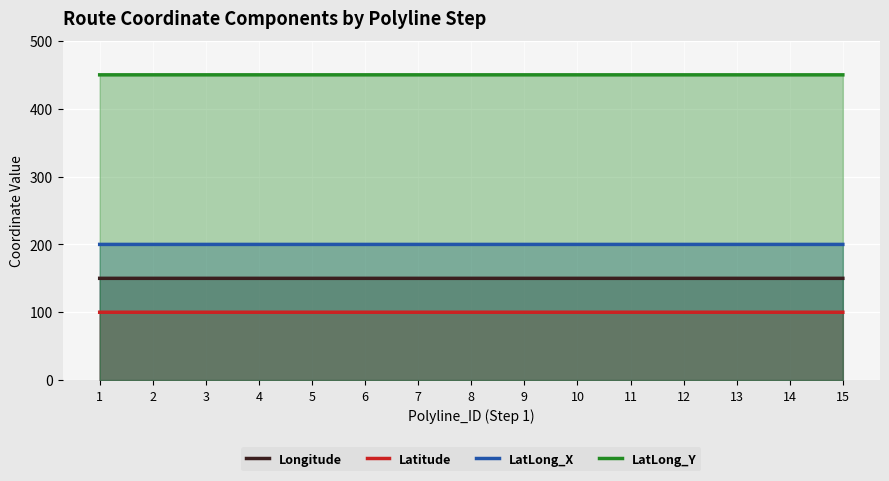

The value of Longitude at 15 is 150.0. True or false?

True